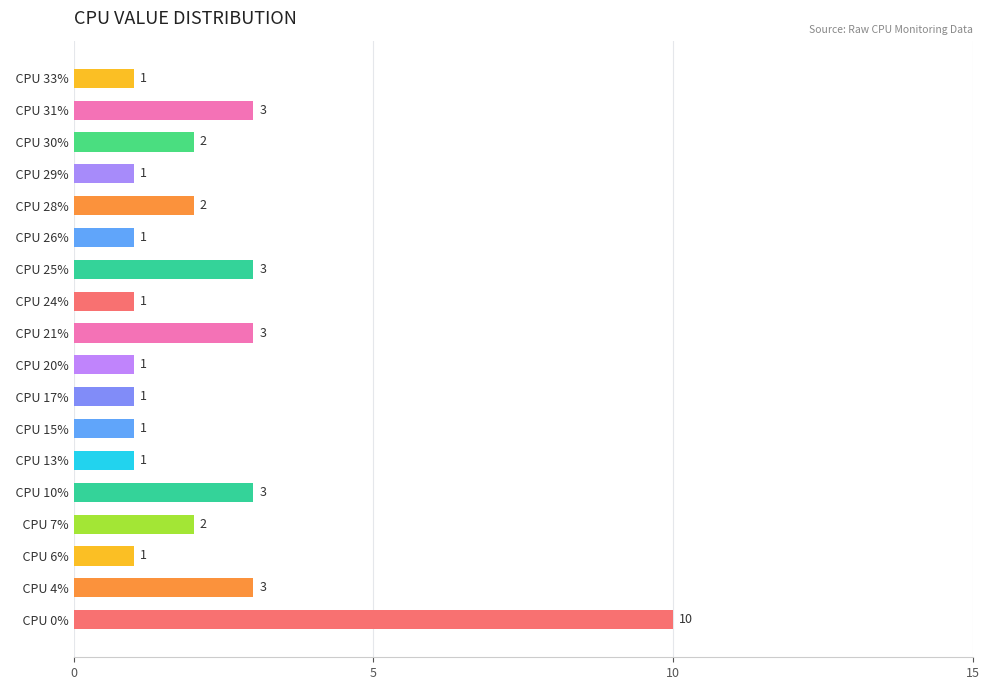

Approximately how many times larger is the value at   CPU 7% compared to   CPU 17%?

2.0